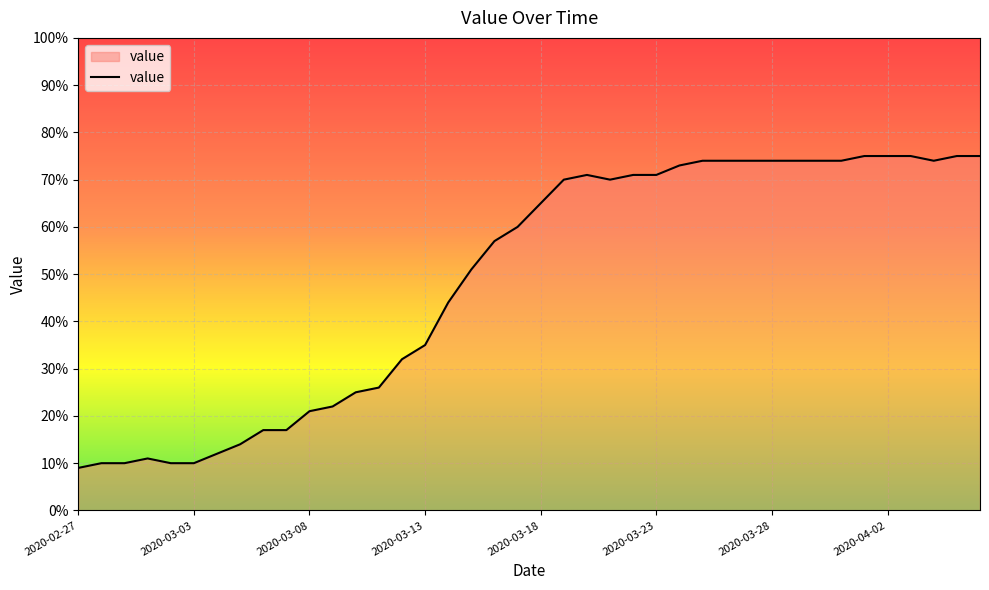

What is the maximum value shown in the chart?

75